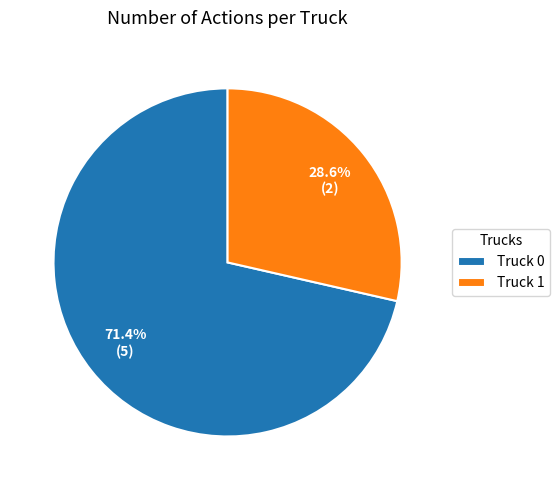

The Truck 0 slice represents 61% of the pie. True or false?

False